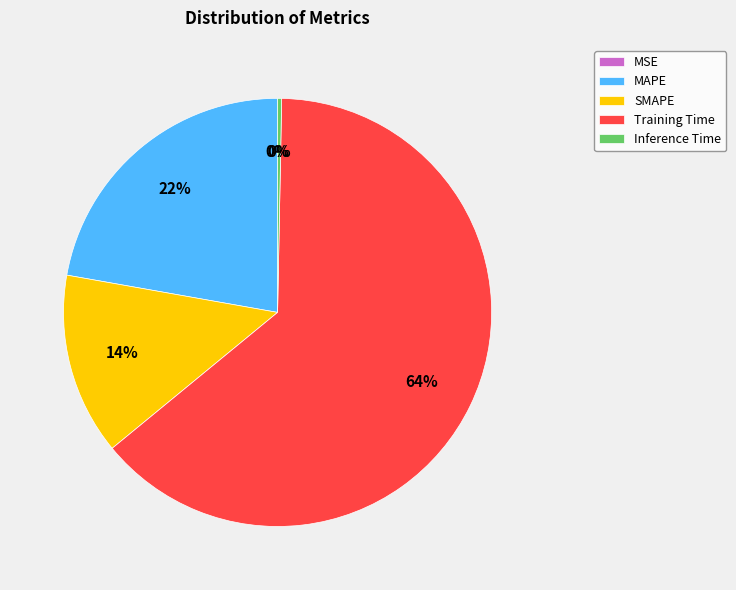

Combined, do MAPE and Inference Time account for over 50%?

No